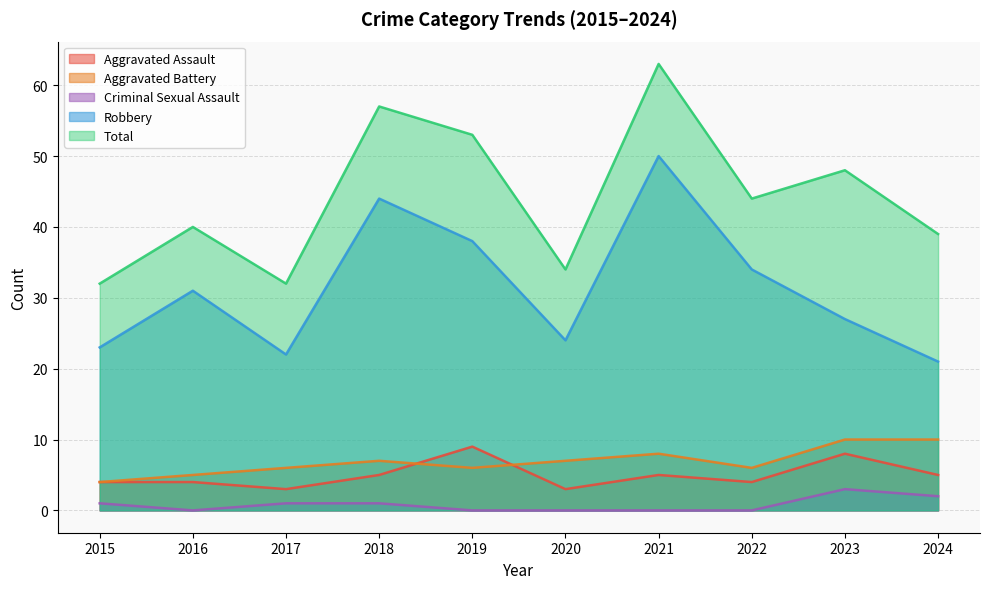

What is the greatest value displayed?

63